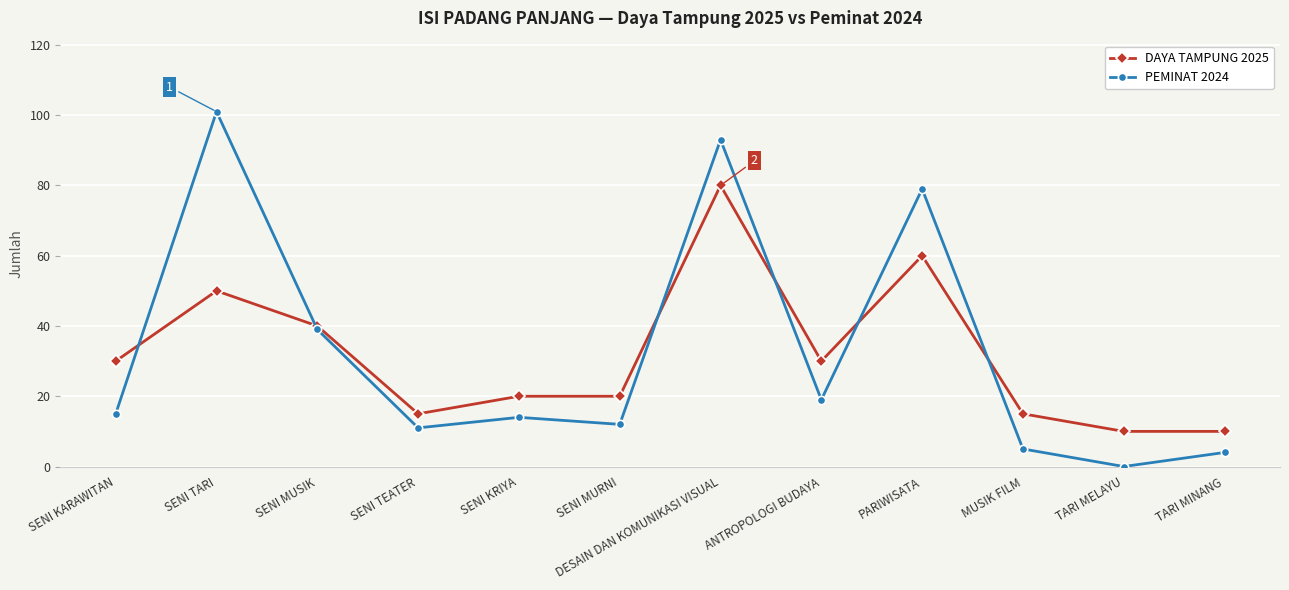

Which series has the largest total across all categories?

PEMINAT 2024